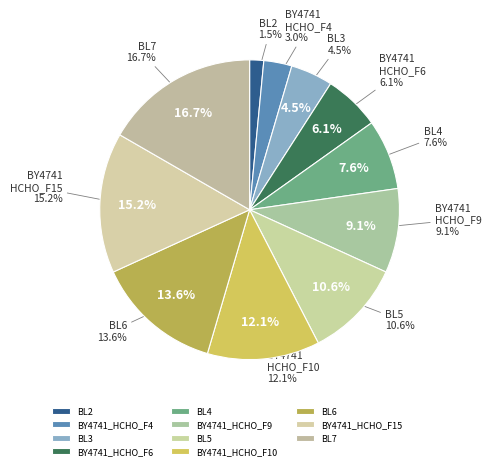

Rank the categories by value from highest to lowest.

BL7, BY4741_HCHO_F15, BL6, BY4741_HCHO_F10, BL5, BY4741_HCHO_F9, BL4, BY4741_HCHO_F6, BL3, BY4741_HCHO_F4, BL2